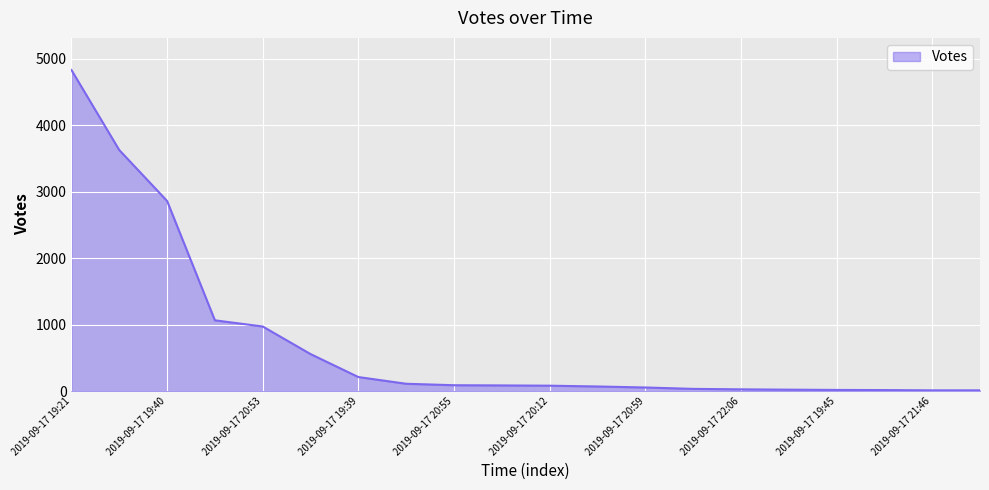

What is the difference between the maximum and minimum values?

4822